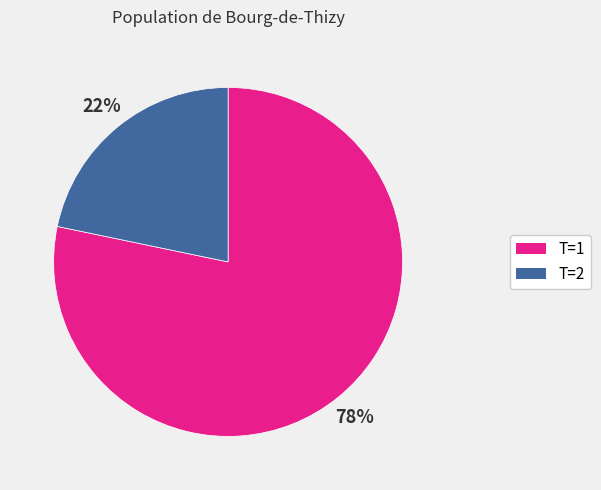

To the nearest percent, what is the average slice percentage?

50%